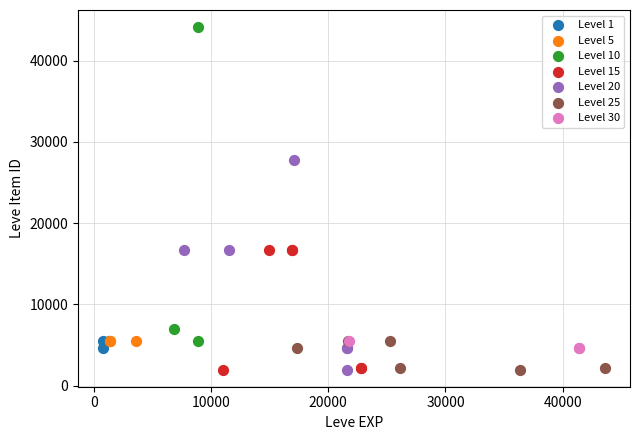

Which series contains the highest Y value?

Level 10